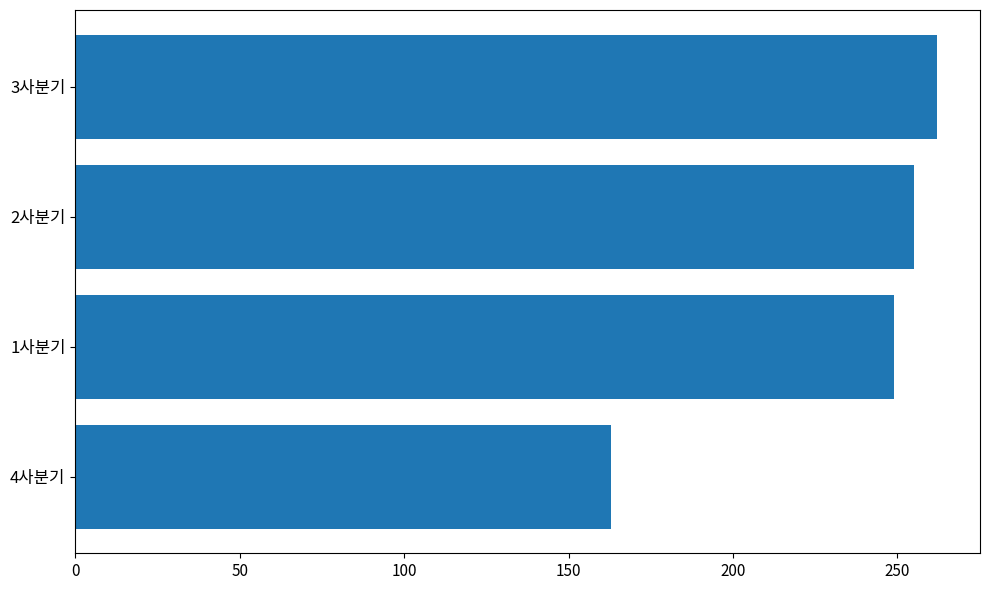

What is the difference between the maximum and second lowest values?

13